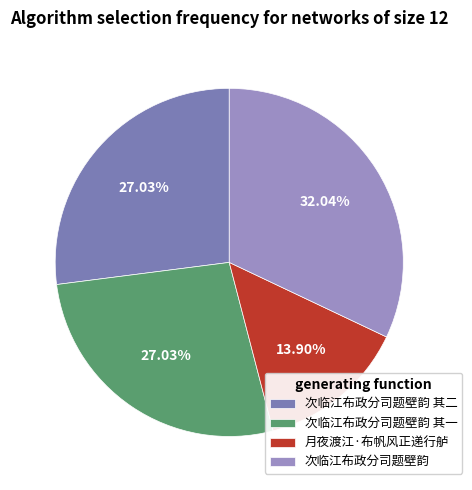

Which category has the smallest portion of the pie?

月夜渡江·布帆风正递行舻